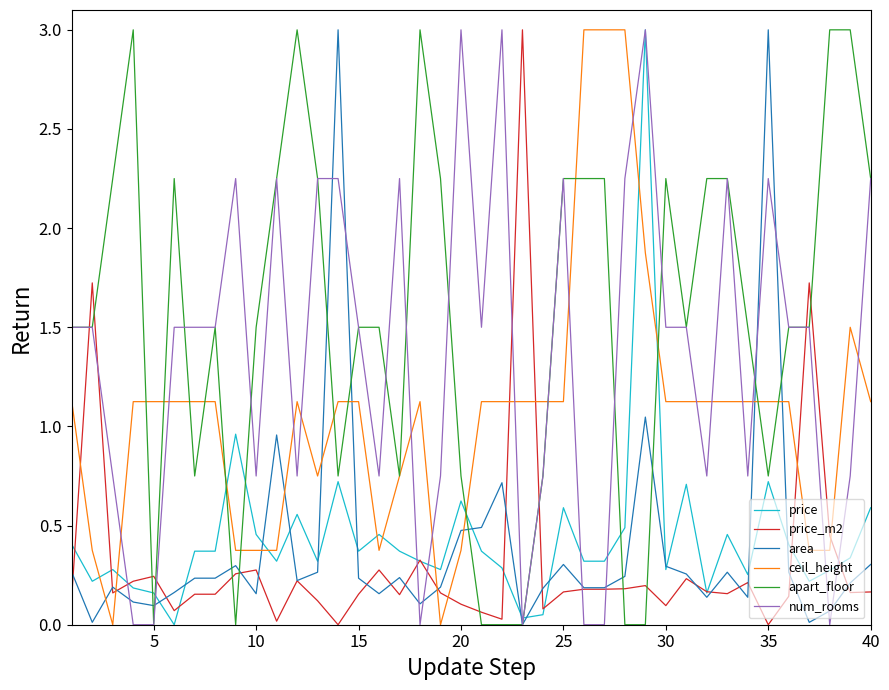

What is the highest value of the ceil_height series?

3.0